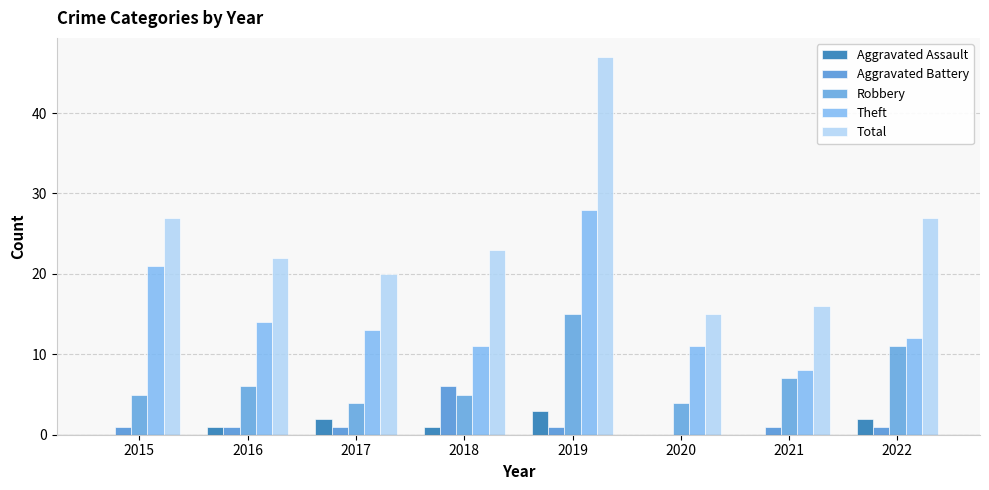

Does the chart contain stacked bars?

No